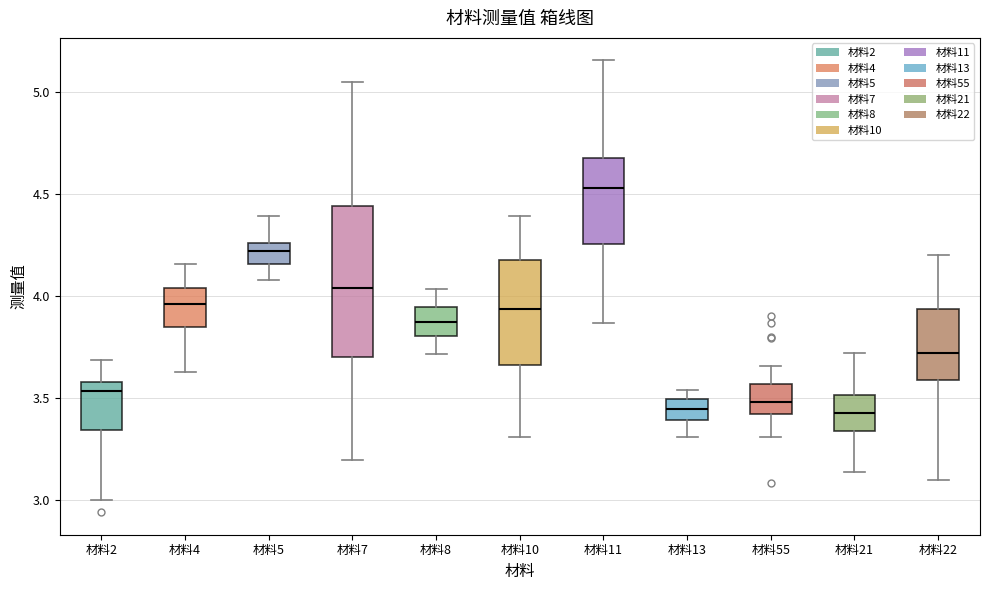

Which box is the tallest, from its lower edge to its upper edge?

材料7